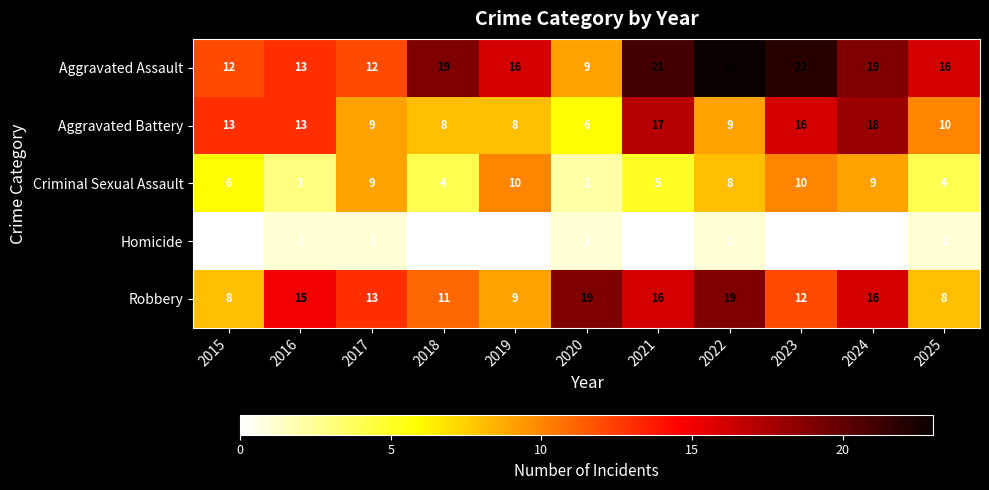

Rank the series by their maximum value, from lowest to highest.

Homicide, Criminal Sexual Assault, Aggravated Battery, Robbery, Aggravated Assault